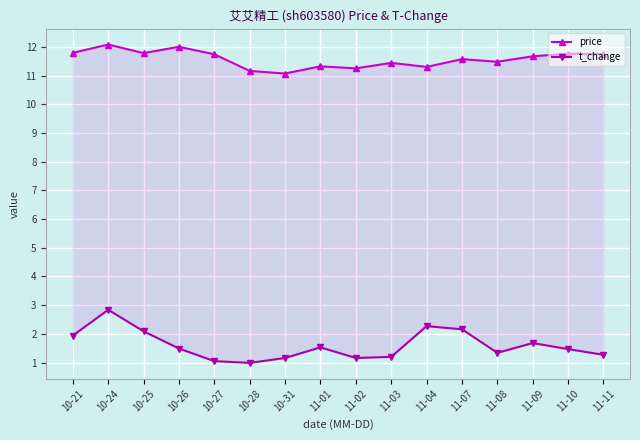

What is the value of the price point at the 5th from the left?

11.7